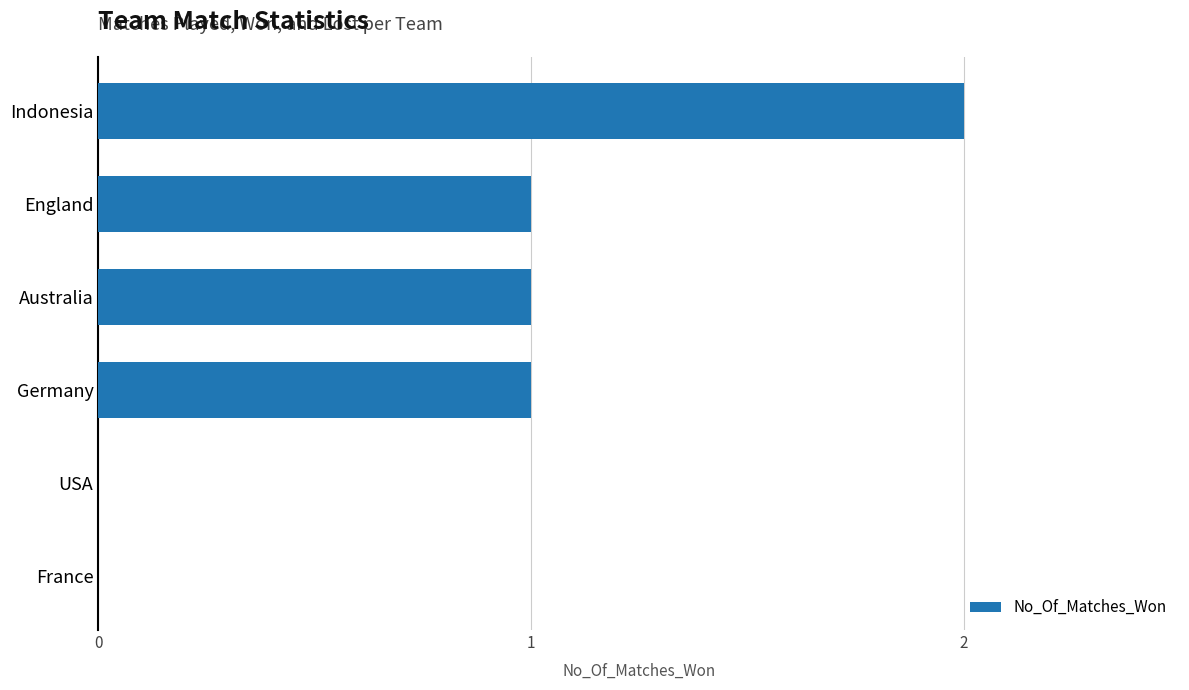

True or false: the data shows 3 at Indonesia.

False